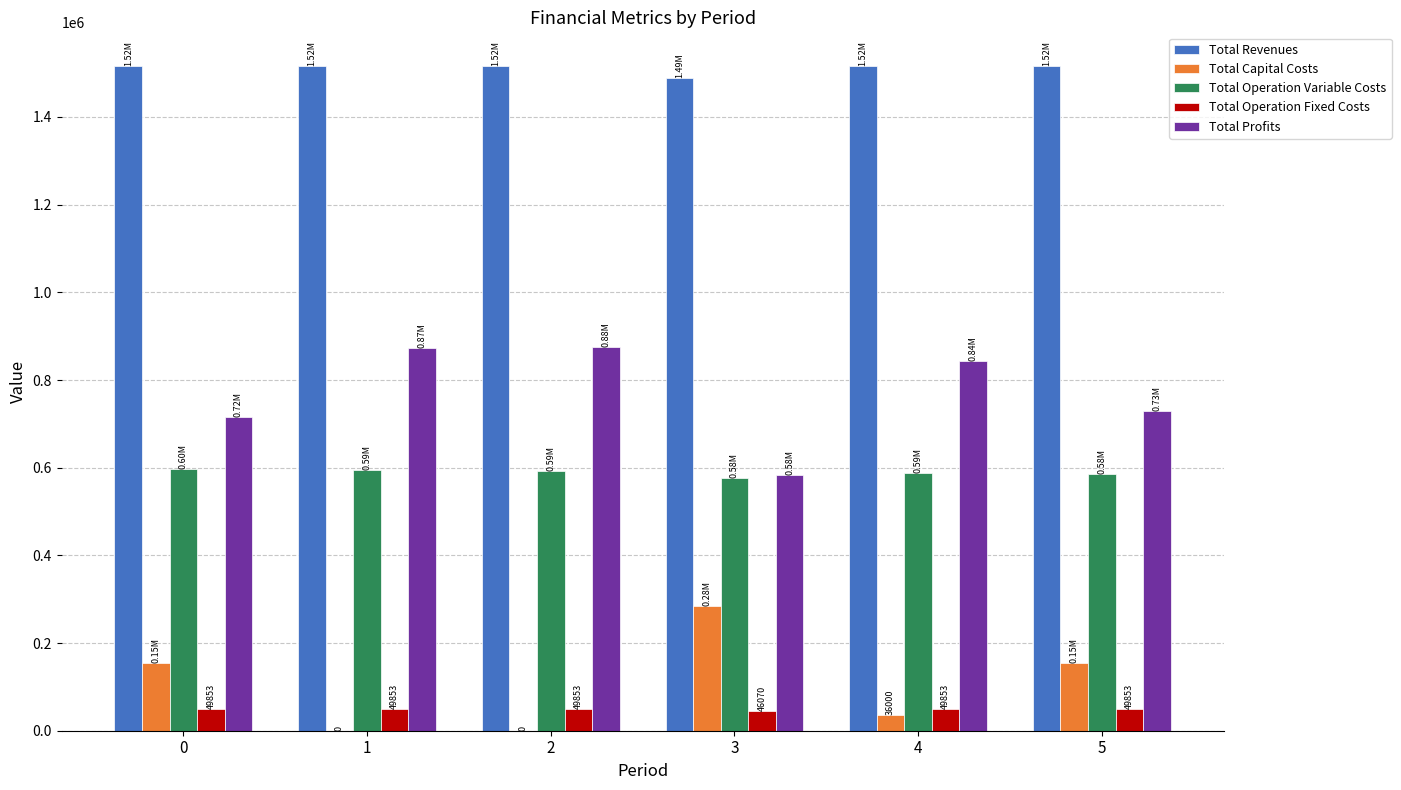

What is the sum of the Total Profits values at 3 and 4?

1427219.4